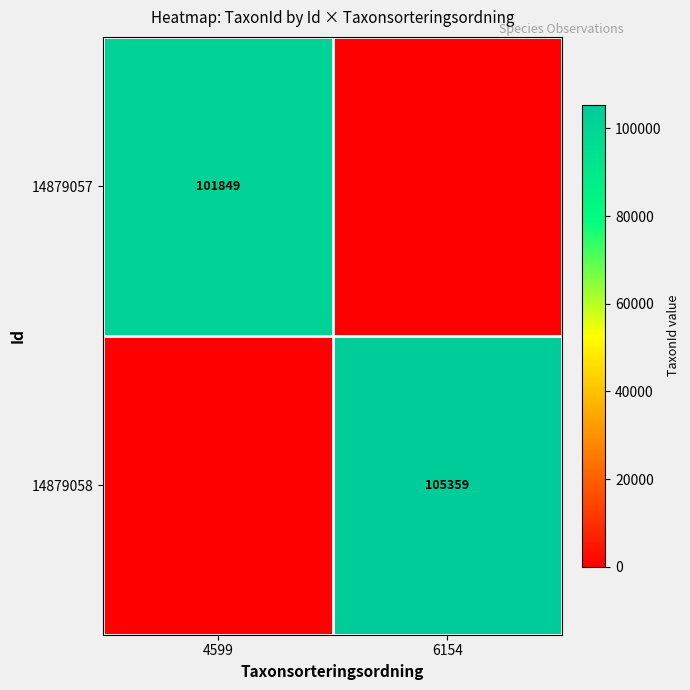

The value of 14879058 at 6154 is 105359. True or false?

True